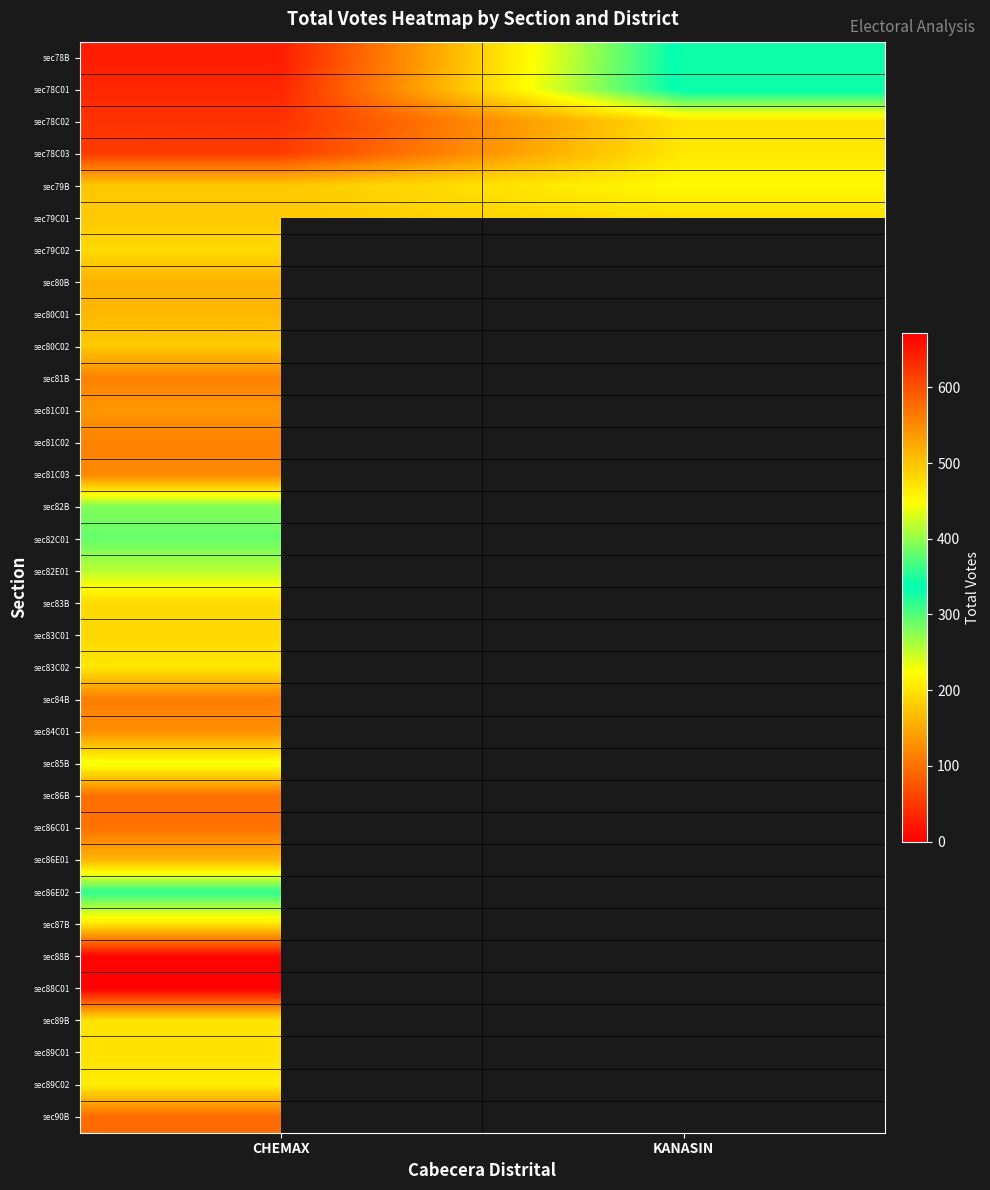

Count the number of categories in the chart.

2